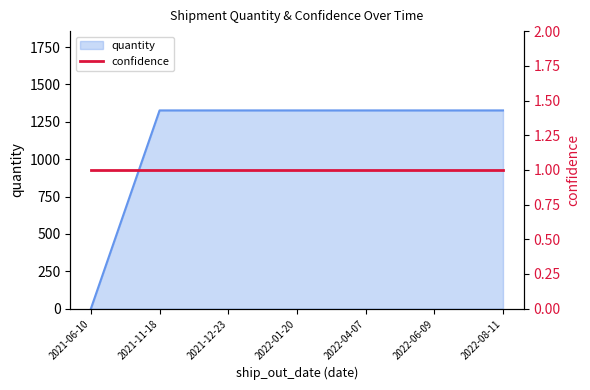

Rank the categories by value from lowest to highest.

2021-06-10, 2021-11-18, 2021-12-23, 2022-01-20, 2022-04-07, 2022-06-09, 2022-08-11